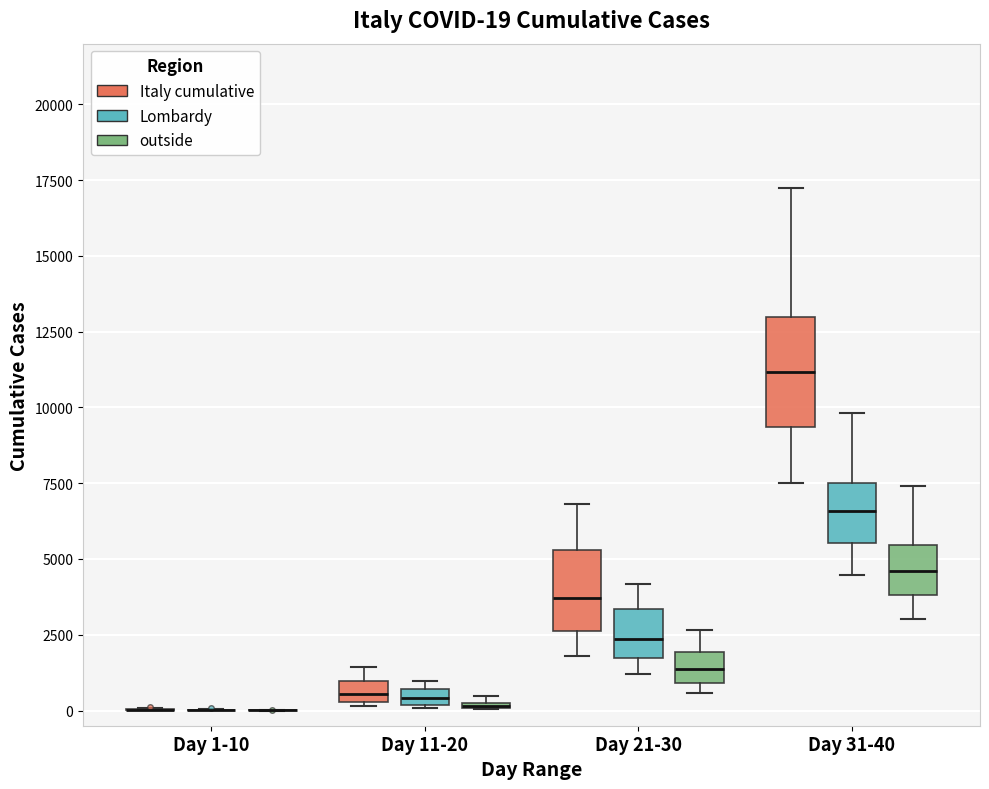

Comparing the boxes themselves (not the whiskers), which one is the tallest?

Day 31-40 (Italy cumulative)